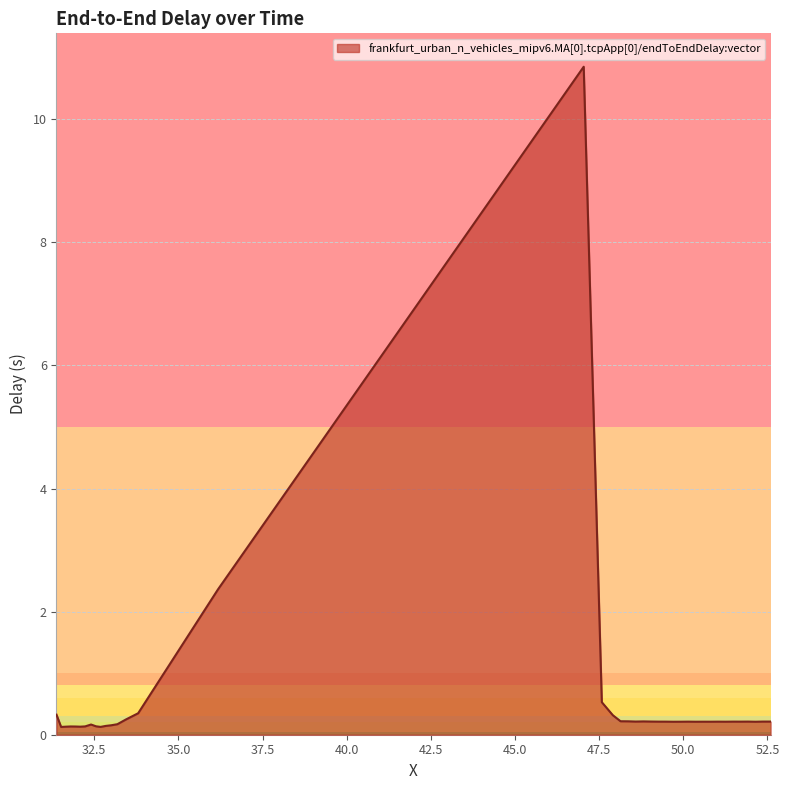

What is the difference between the maximum and minimum values?

10.7